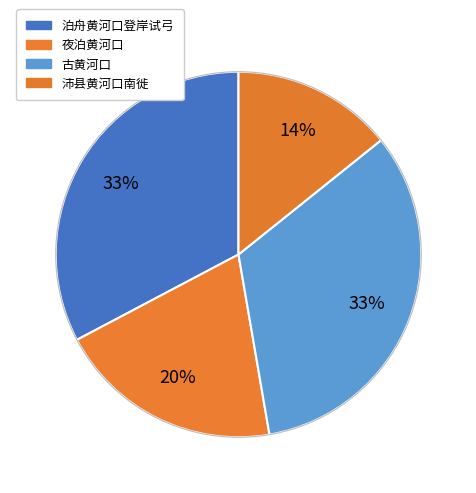

Does 夜泊黄河口 account for over 50% of the chart?

No